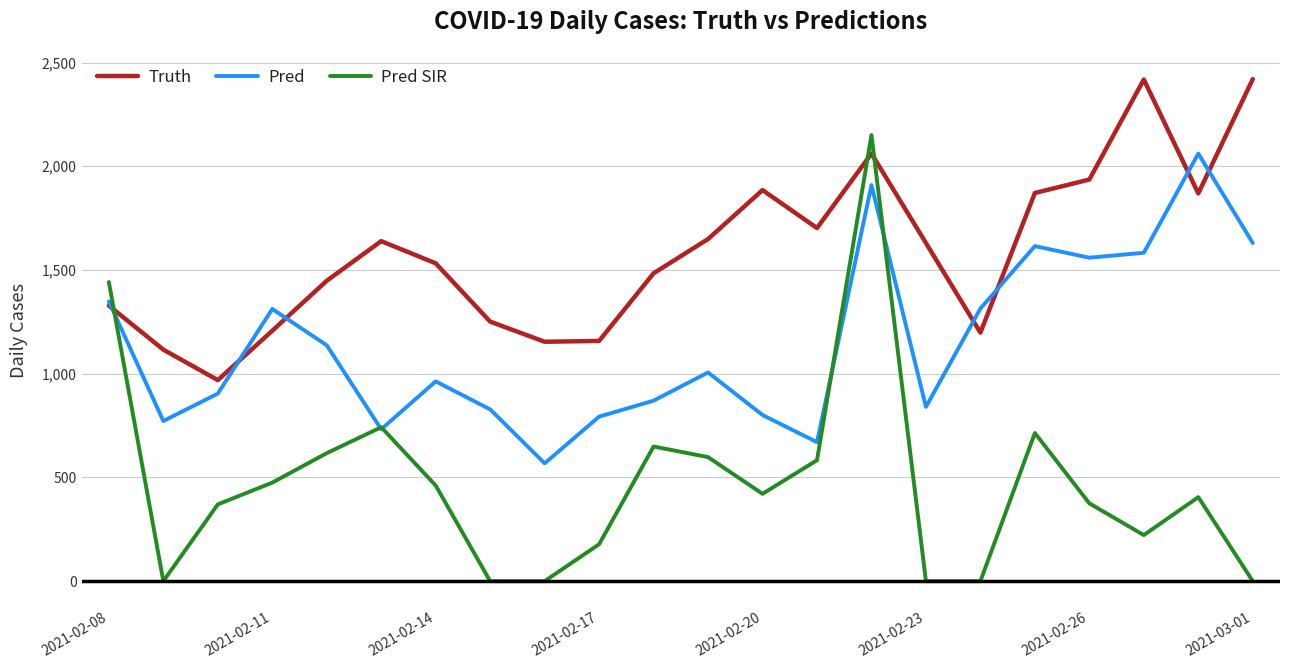

List the series in order of their overall mean, highest first.

Truth, Pred, Pred SIR